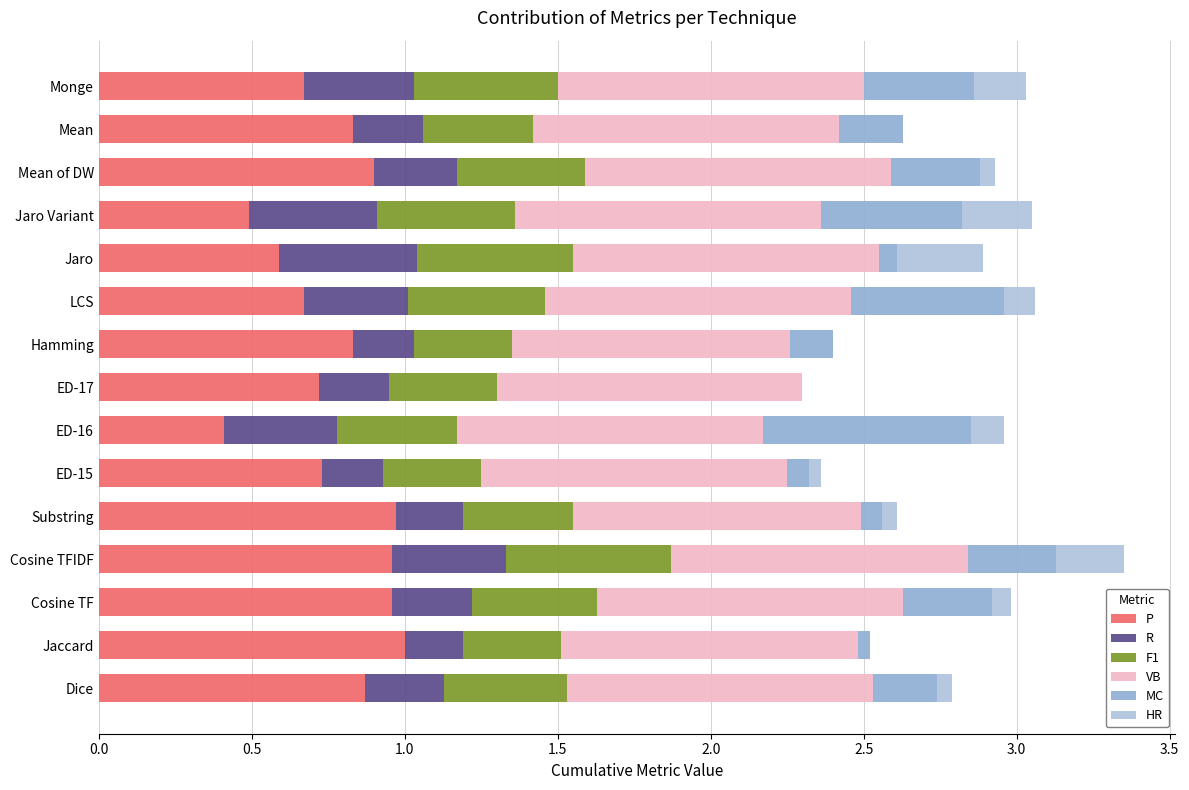

What is the total value across all series at ED-17?

2.3